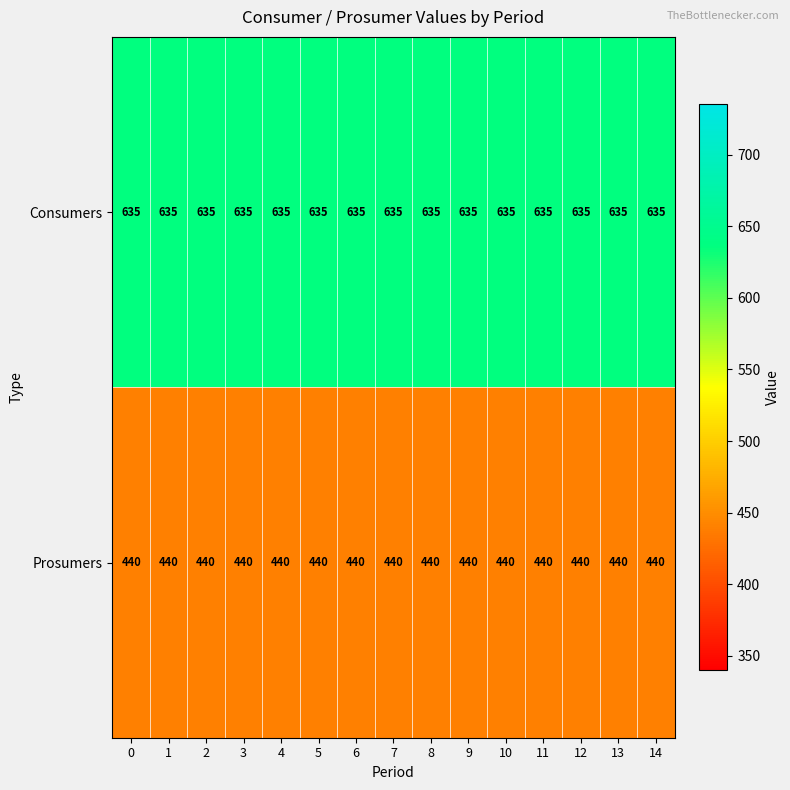

List the series in order of their peak value, highest first.

Consumers, Prosumers